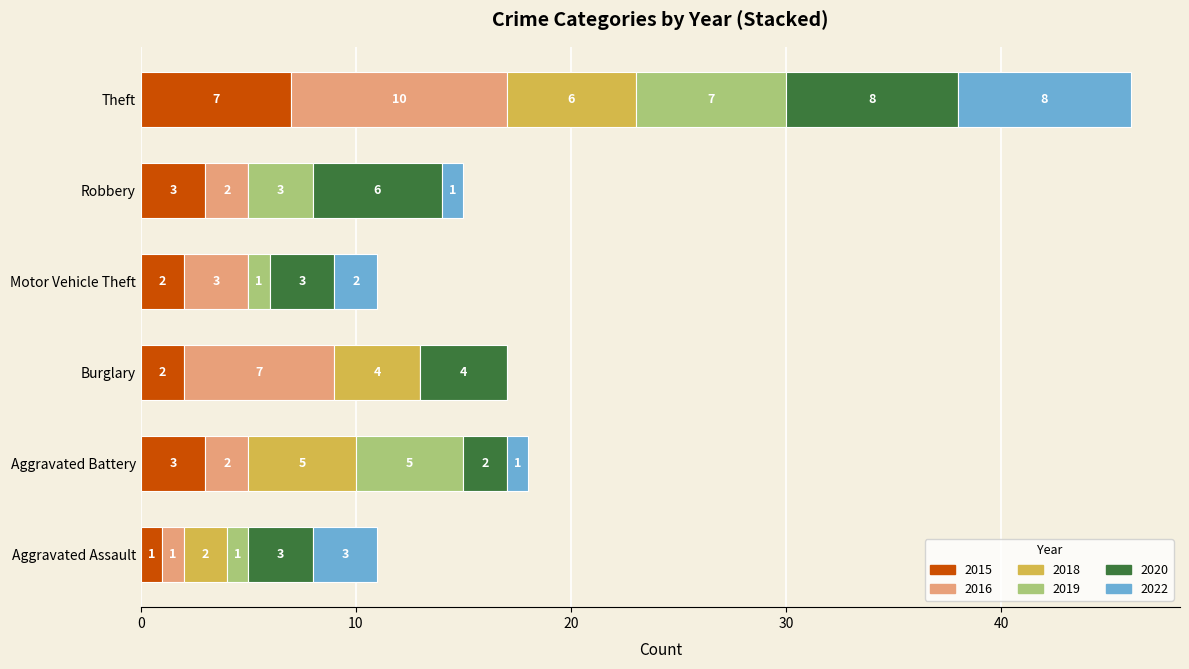

What is the sum of the 2015 values at Theft and Burglary?

9